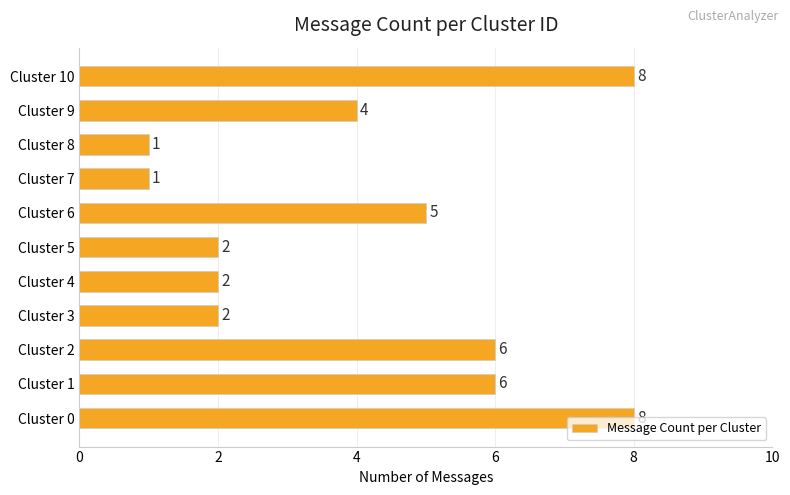

At which label is the value closest to 4?

Cluster 9